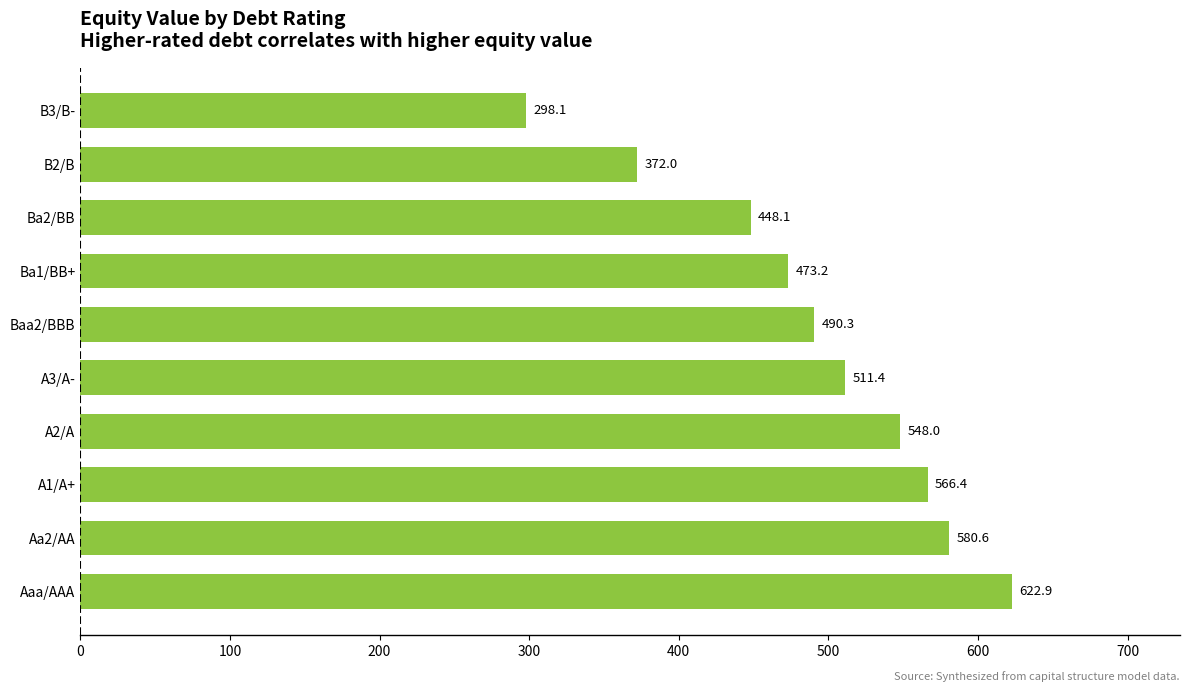

What is the sum of all values?

4911.1